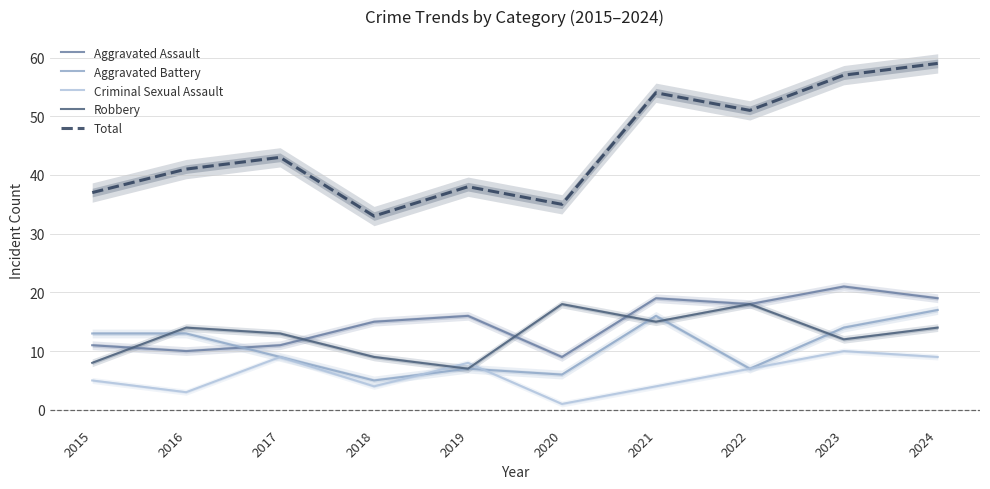

What is the greatest value displayed?

59